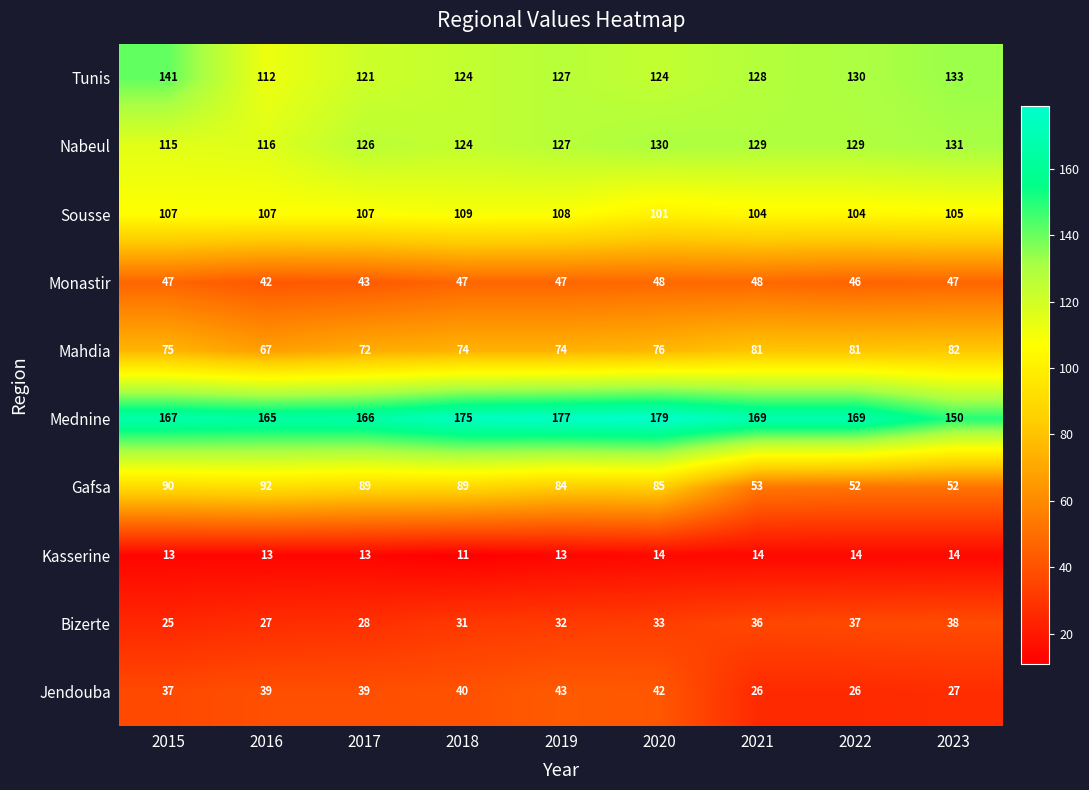

What value does the Nabeul series have at 2015, to the nearest 10?

120